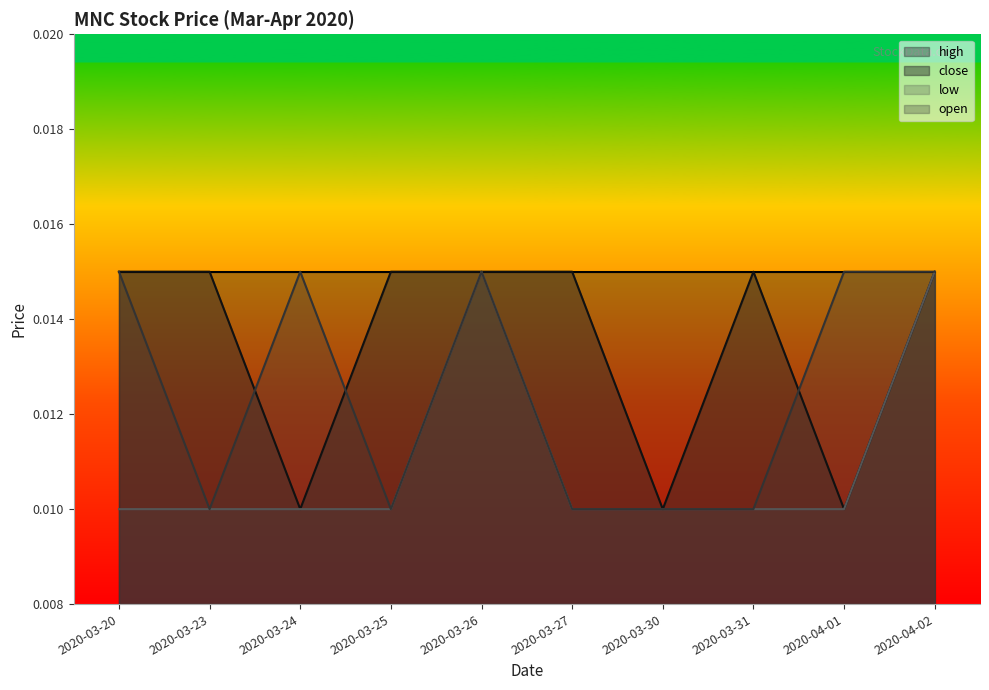

Which category has the lowest value in the low series?

2020-03-20